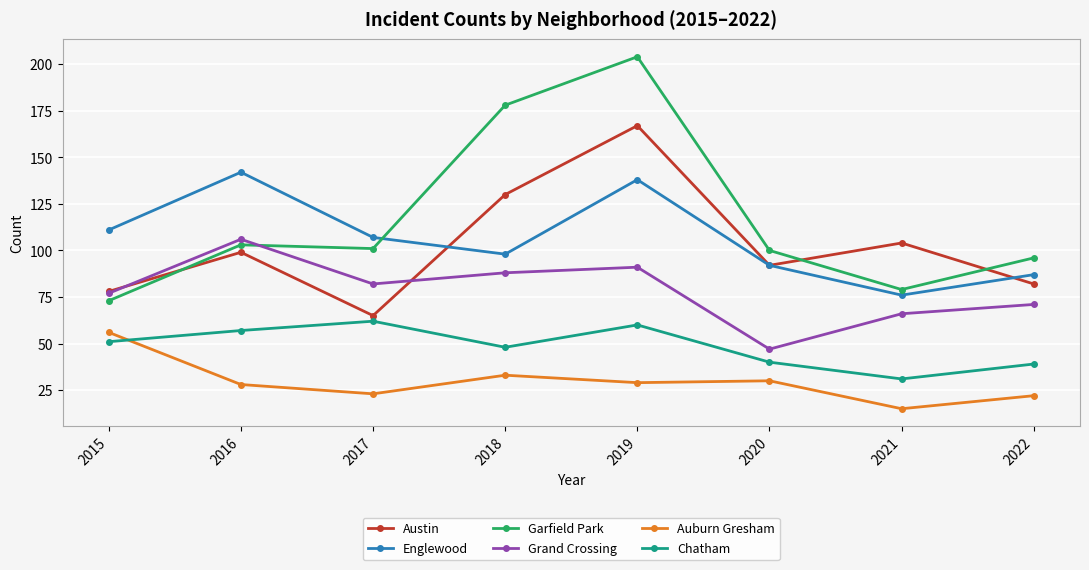

Reading right to left, what are all the values shown in this chart?

Austin: 2022=82	2021=104	2020=92	2019=167	2018=130	2017=65	2016=99	2015=78
Englewood: 2022=87	2021=76	2020=92	2019=138	2018=98	2017=107	2016=142	2015=111
Garfield Park: 2022=96	2021=79	2020=100	2019=204	2018=178	2017=101	2016=103	2015=73
Grand Crossing: 2022=71	2021=66	2020=47	2019=91	2018=88	2017=82	2016=106	2015=77
Auburn Gresham: 2022=22	2021=15	2020=30	2019=29	2018=33	2017=23	2016=28	2015=56
Chatham: 2022=39	2021=31	2020=40	2019=60	2018=48	2017=62	2016=57	2015=51